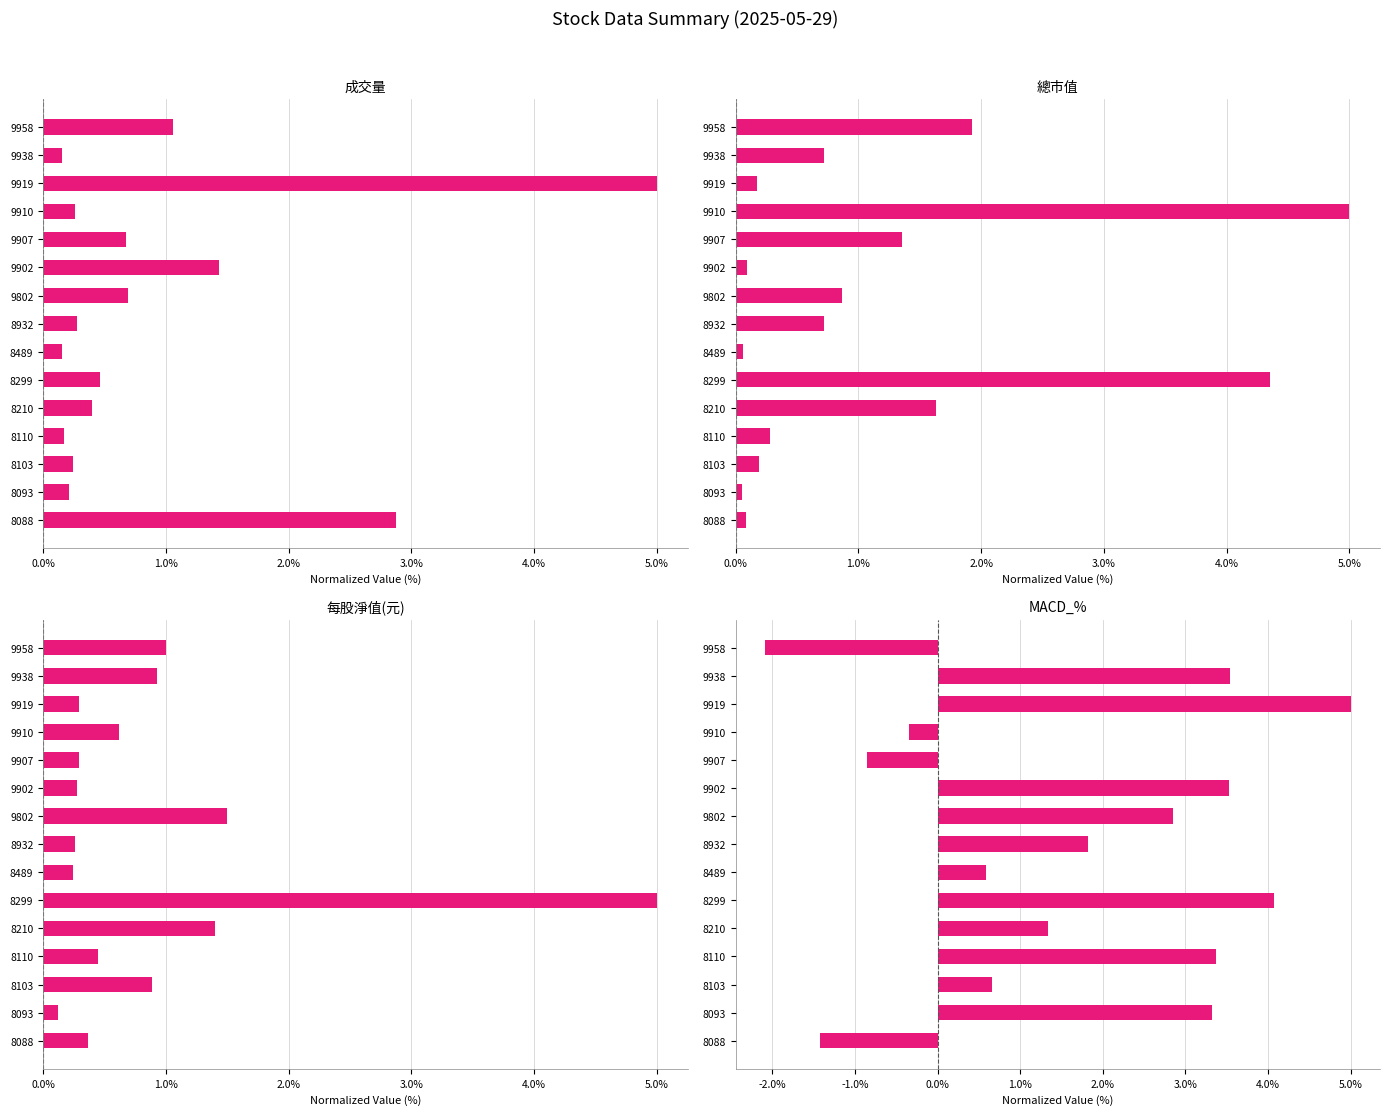

Reading left to right, extract all data points from this chart.

成交量: 1.1	0.2	5.0	0.3	0.7	1.4	0.7	0.3	0.2	0.5	0.4	0.2	0.2	0.2	2.9
總市值: 1.9	0.7	0.2	5.0	1.4	0.1	0.9	0.7	0.1	4.4	1.6	0.3	0.2	0.1	0.1
每股淨值(元): 1.0	0.9	0.3	0.6	0.3	0.3	1.5	0.3	0.2	5.0	1.4	0.4	0.9	0.1	0.4
MACD_%: -2.1	3.5	5.0	-0.3	-0.9	3.5	2.9	1.8	0.6	4.1	1.3	3.4	0.7	3.3	-1.4